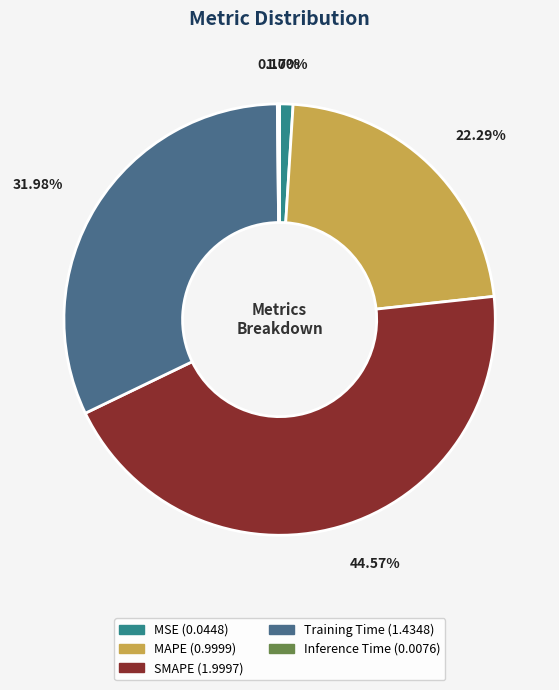

Is the sum of MAPE and Training Time greater than half?

Yes